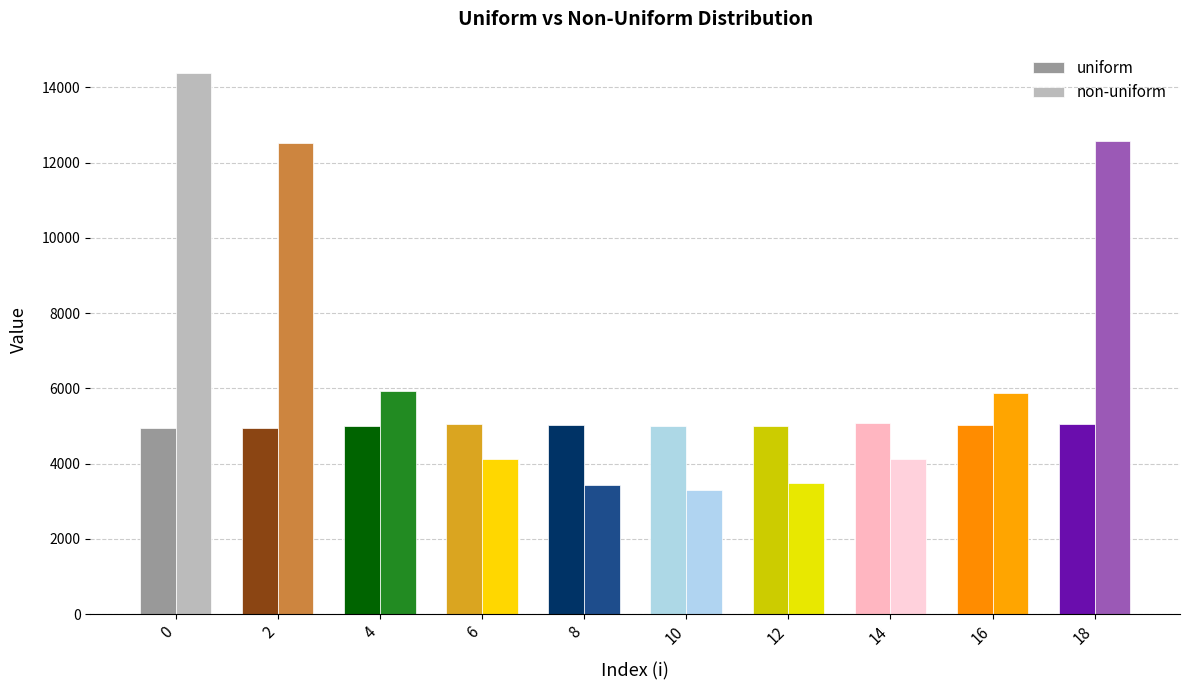

What is the maximum value for uniform?

5069